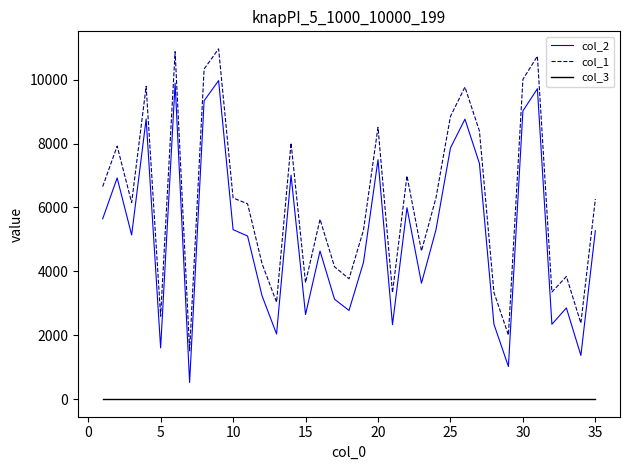

What is the average value of the col_2 series?

5163